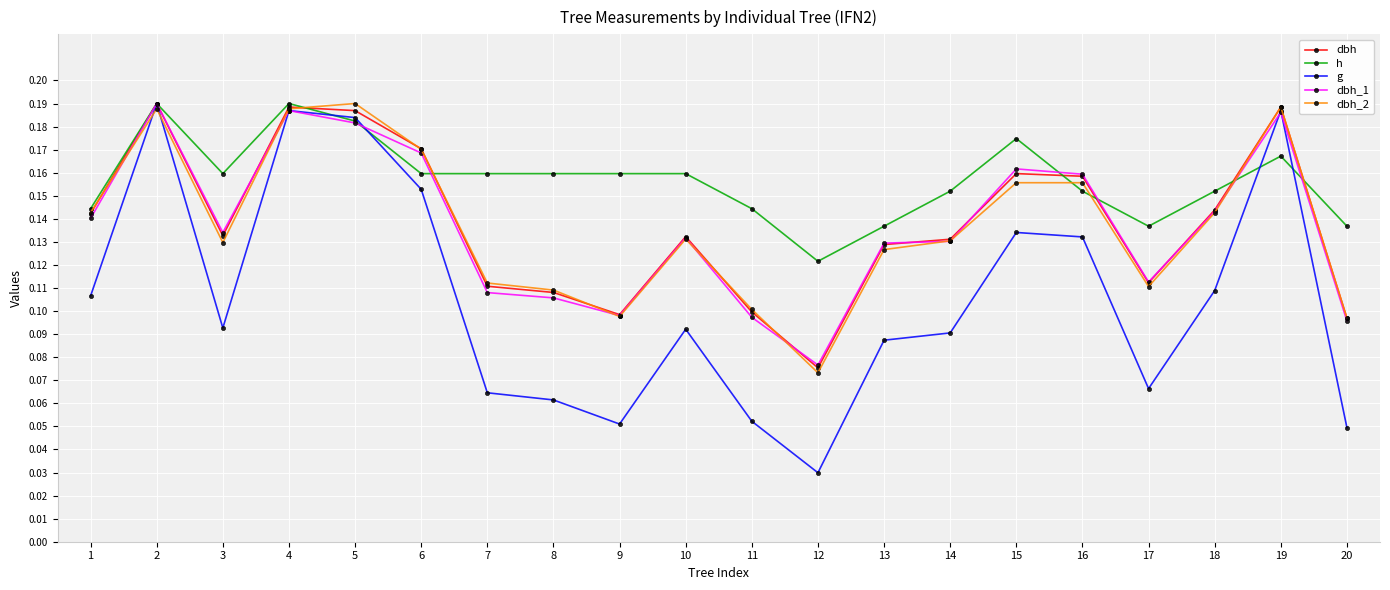

What is the total value across all series at 10?

0.6